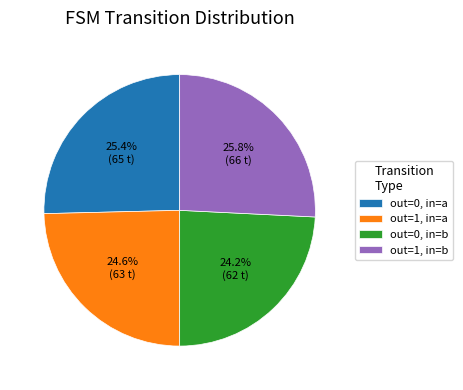

How much of the chart is everything except out=1, in=b?

74.2%